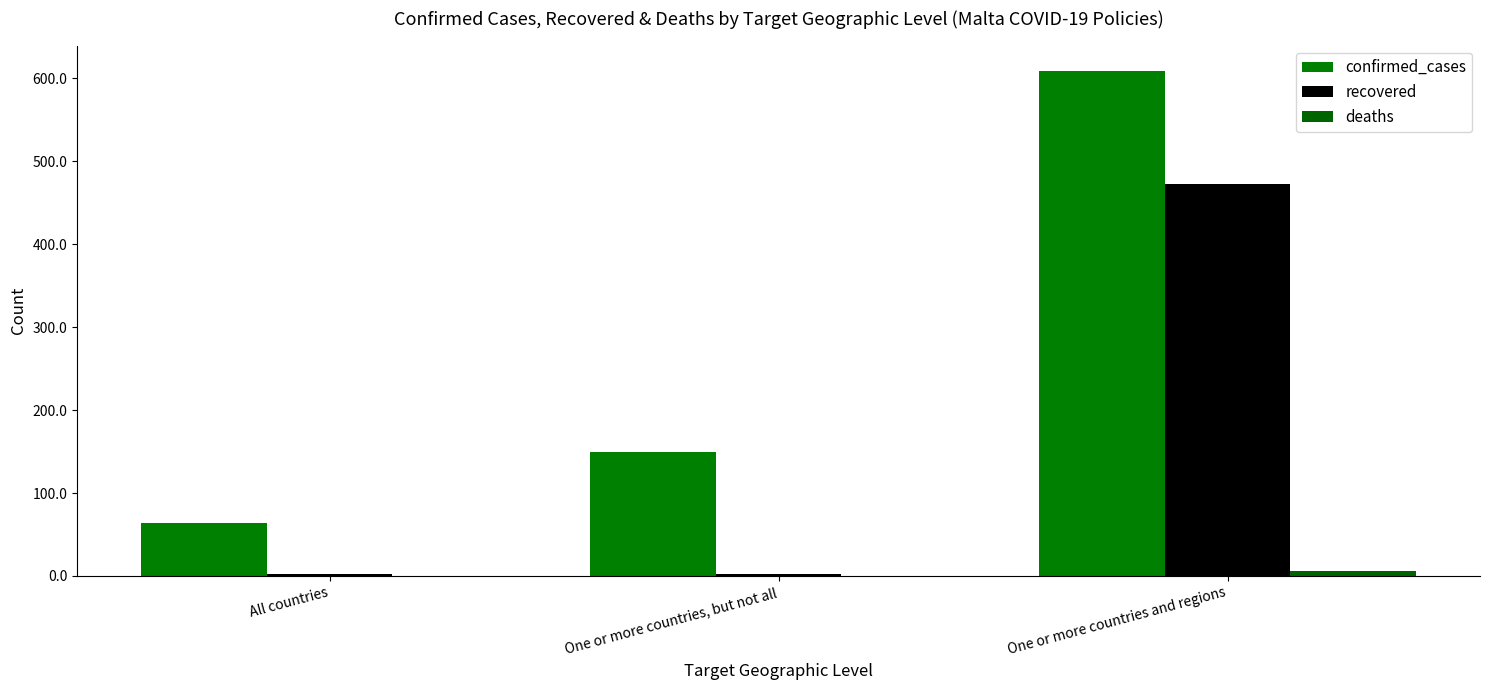

Which series has the largest range (max minus min)?

confirmed_cases